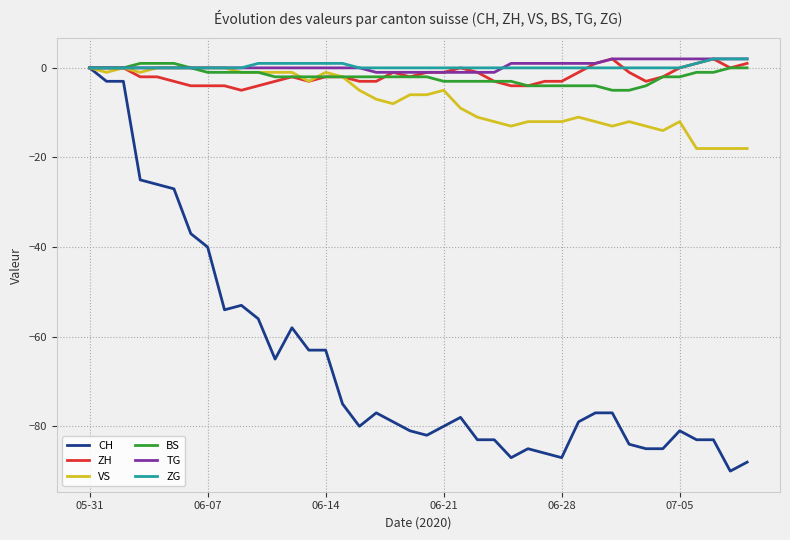

What is the minimum value for BS?

-5